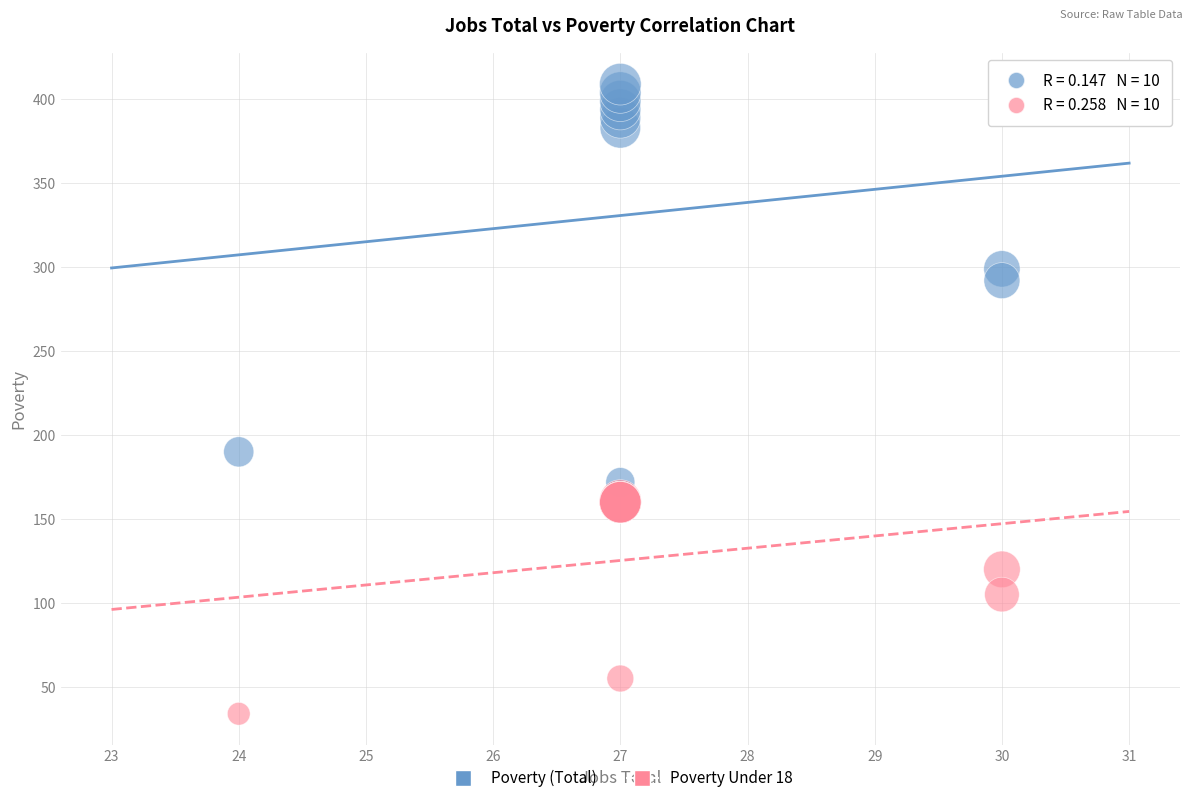

In the Poverty Under 18 series, what Y value is closest to 97?

105